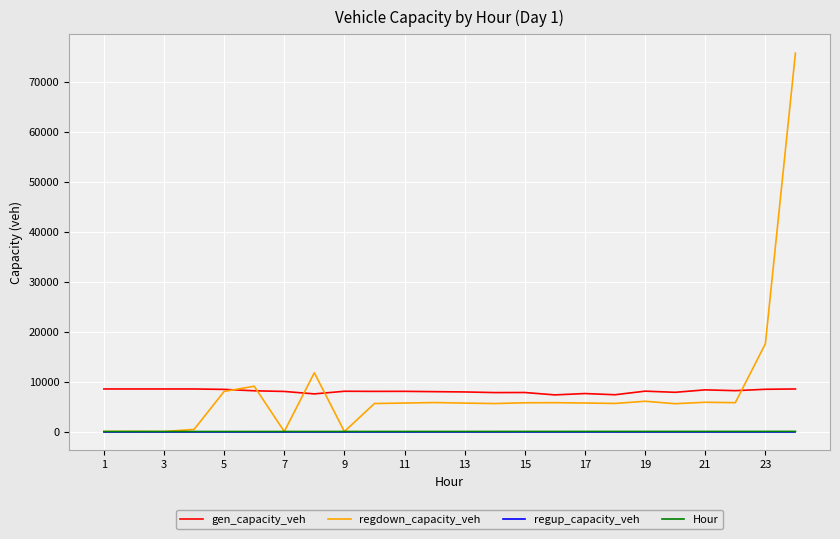

What is the average value of the gen_capacity_veh series?

8061.3